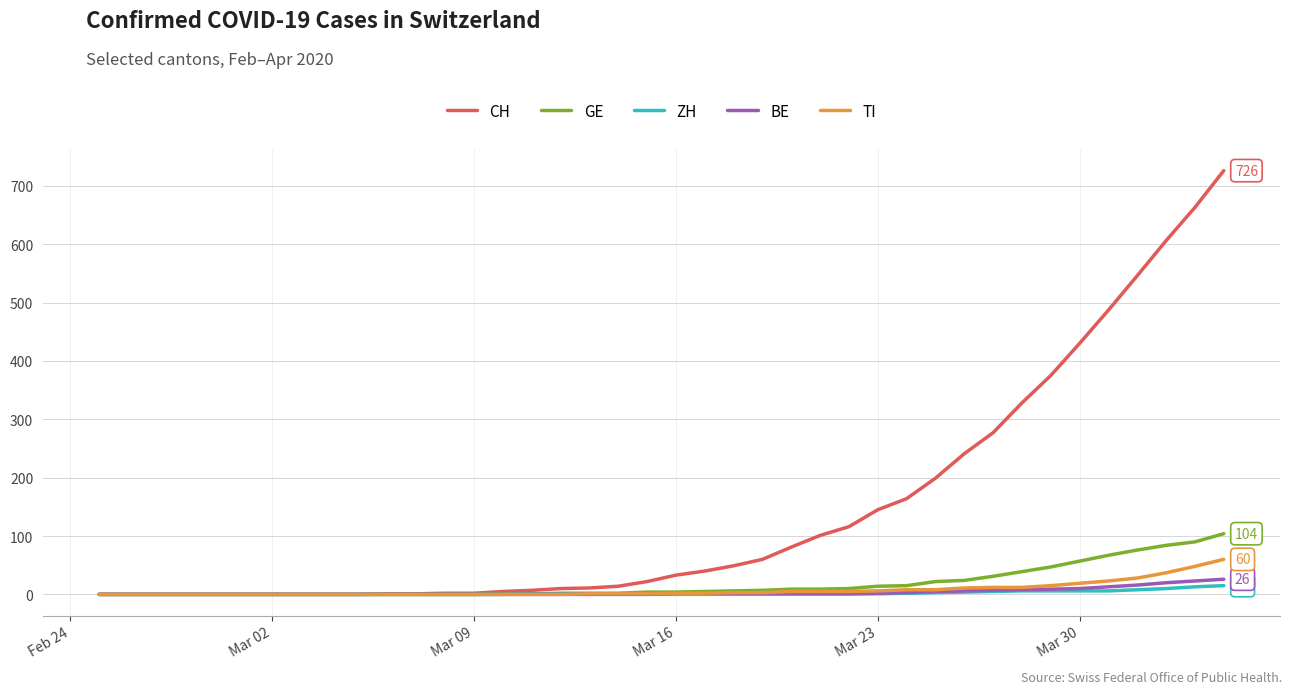

Which series has the largest range (max minus min)?

CH